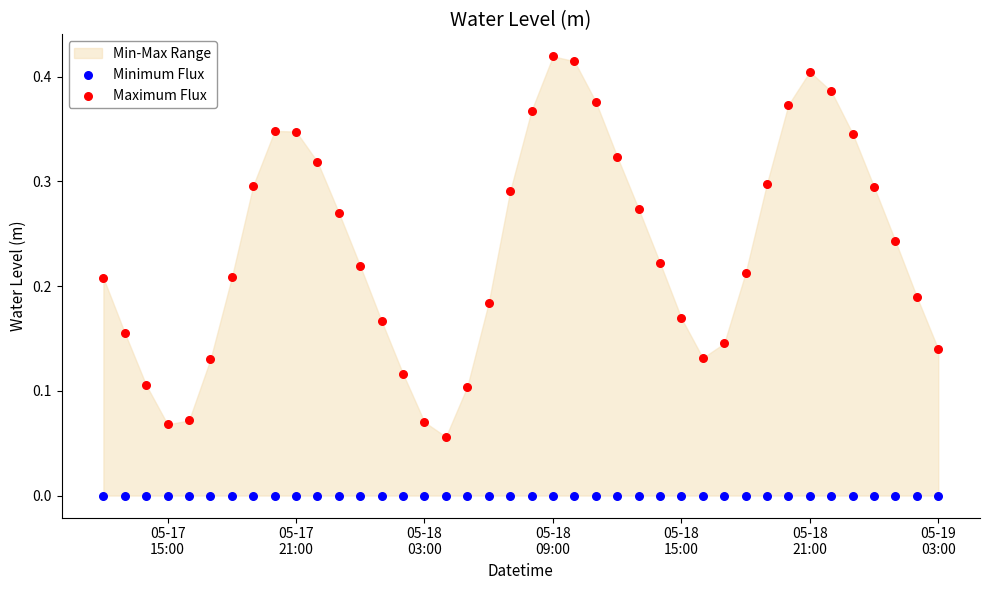

Which series contains the lowest Y value?

Minimum Flux